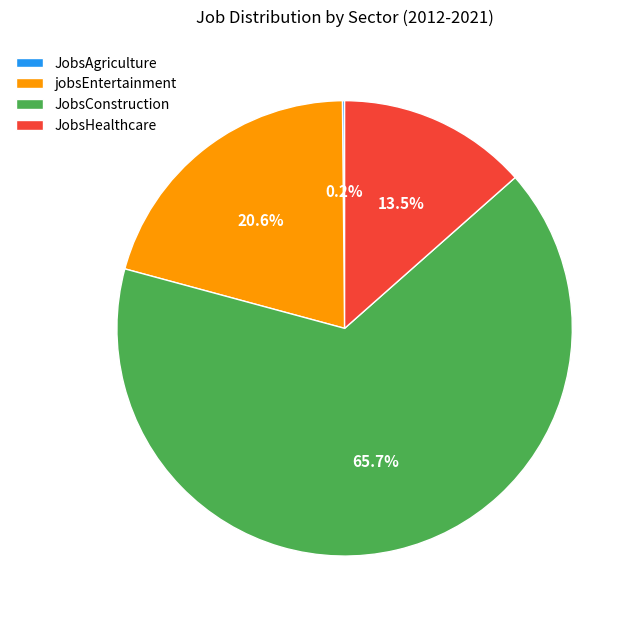

How much of the chart is everything except JobsConstruction?

34.3%